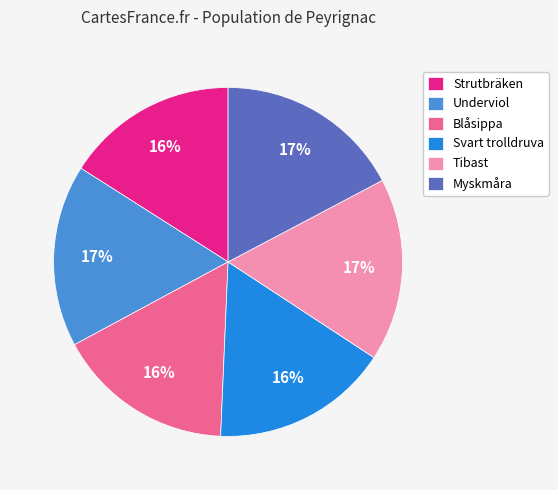

Does Blåsippa account for over 50% of the chart?

No